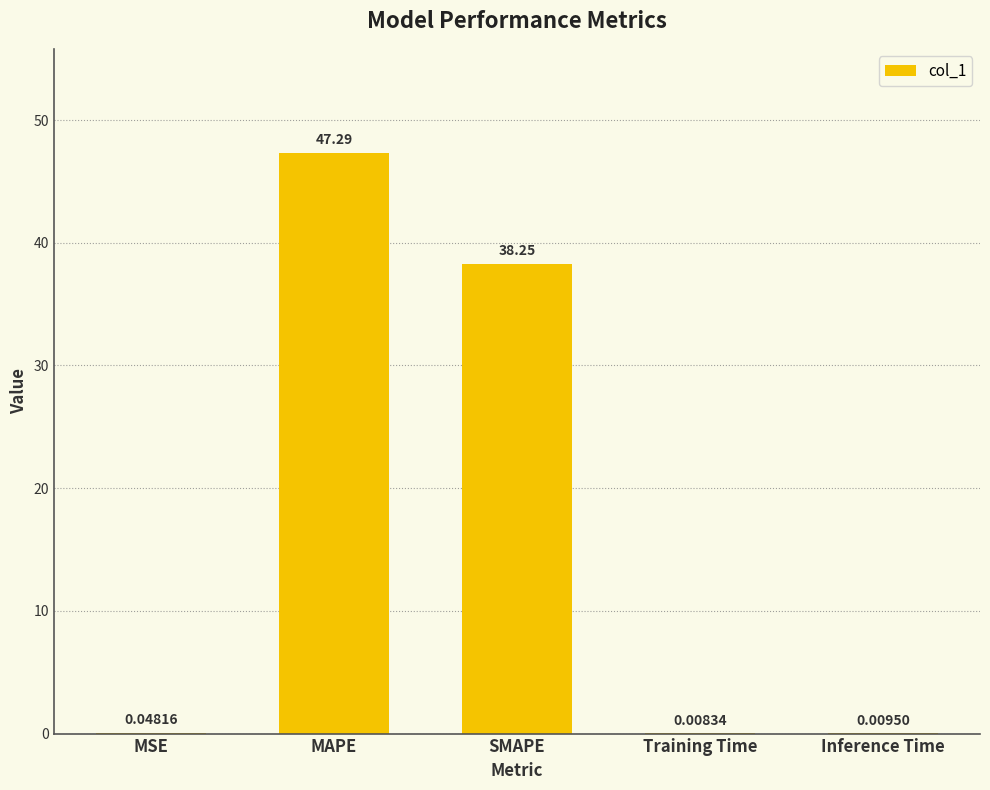

At which category does the chart reach its peak across all series?

MAPE